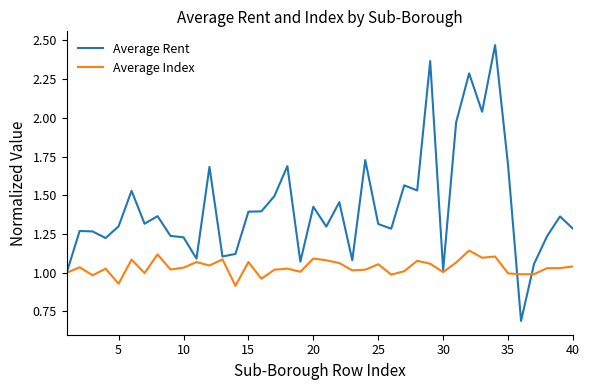

Which series has the widest spread of values?

Average Rent